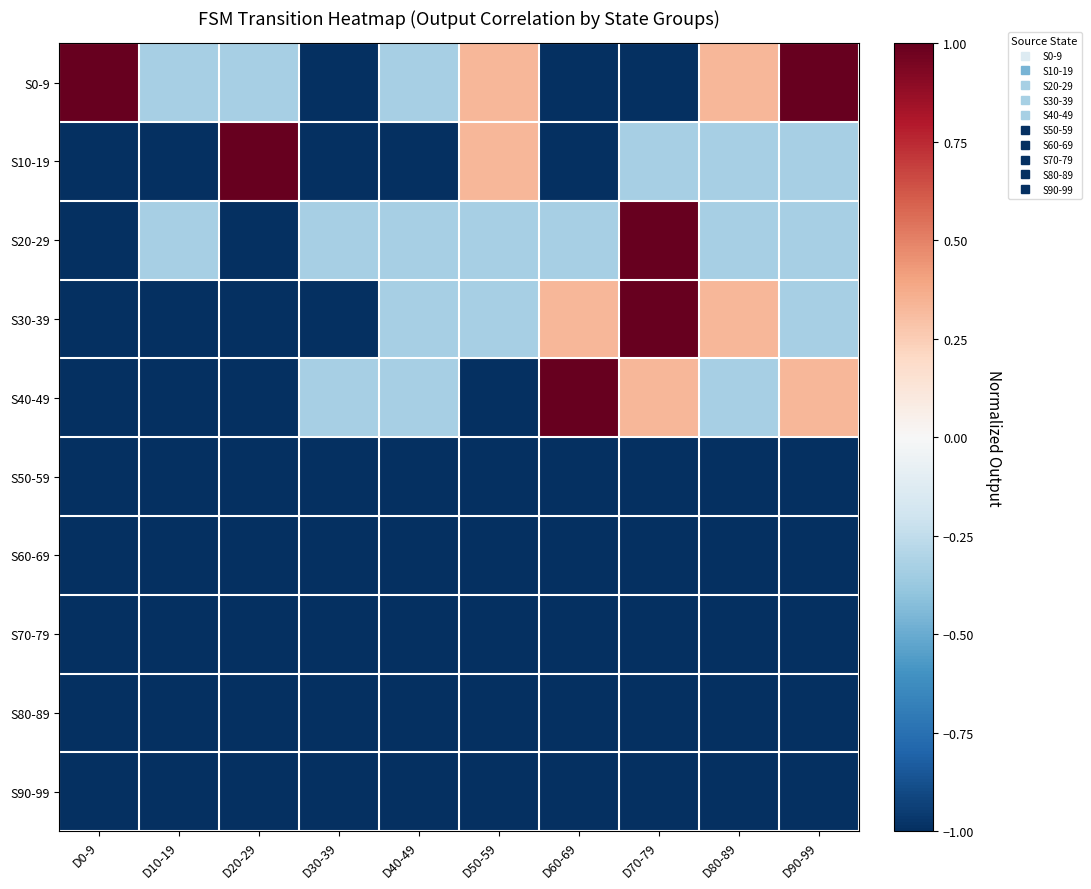

List the series in order of their peak value, lowest first.

S50-59, S60-69, S70-79, S80-89, S90-99, S0-9, S10-19, S20-29, S30-39, S40-49